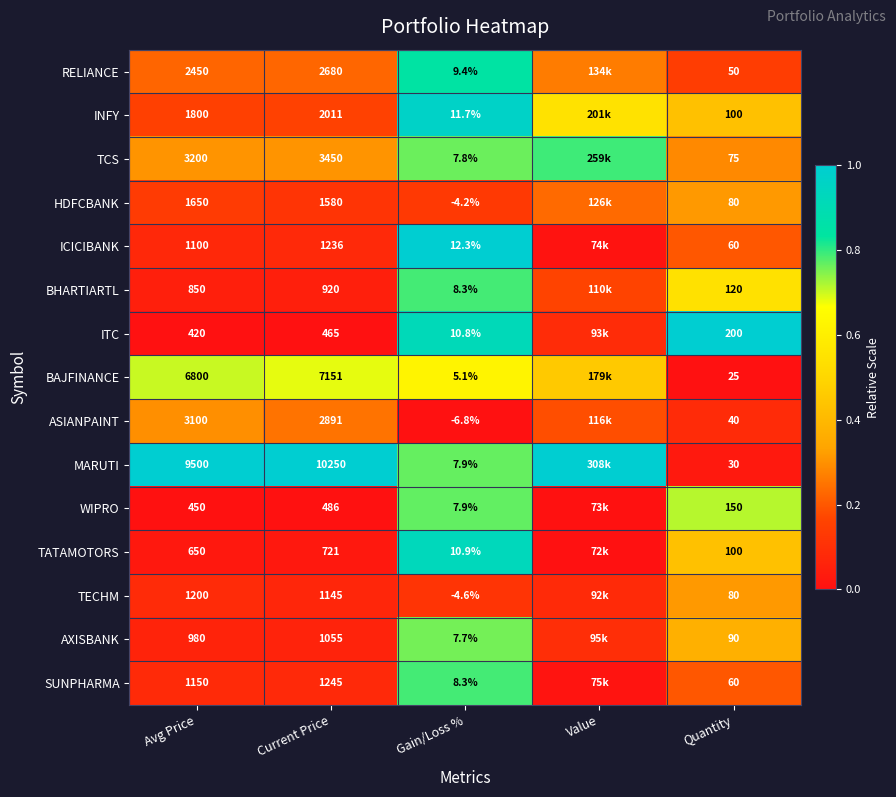

Is the value of TECHM at Current Price greater than the value of BHARTIARTL at Quantity?

Yes